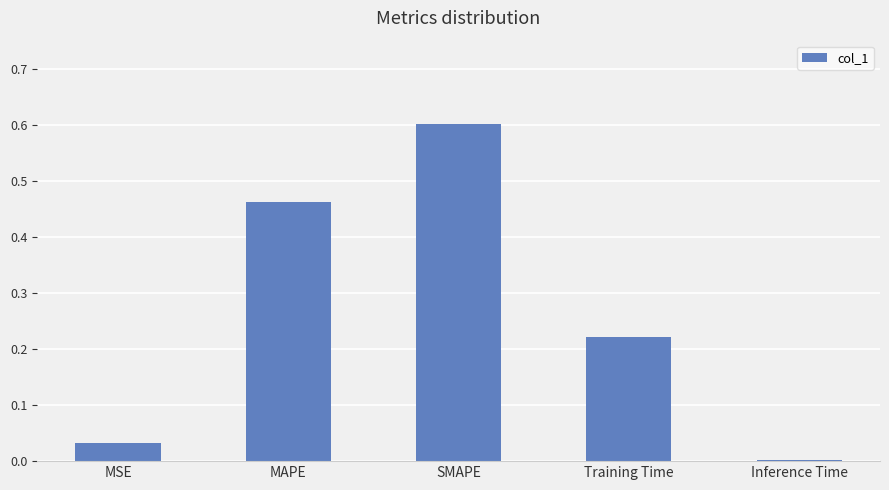

The value at SMAPE is 0.9. True or false?

False